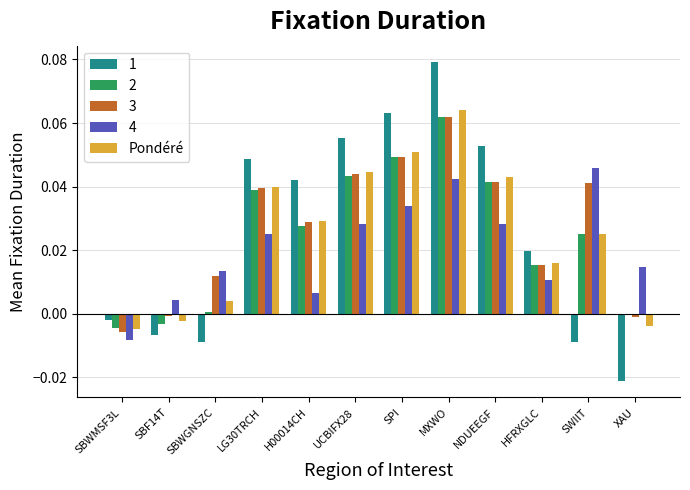

How many series are shown in this chart?

5